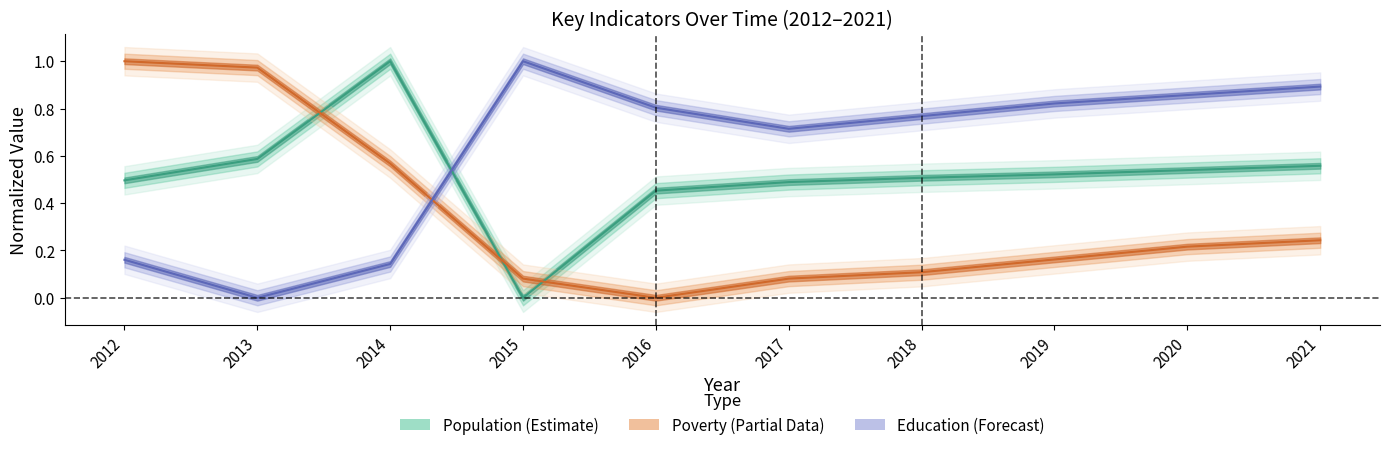

What is the difference between the maximum and minimum values in the Poverty series?

1.0